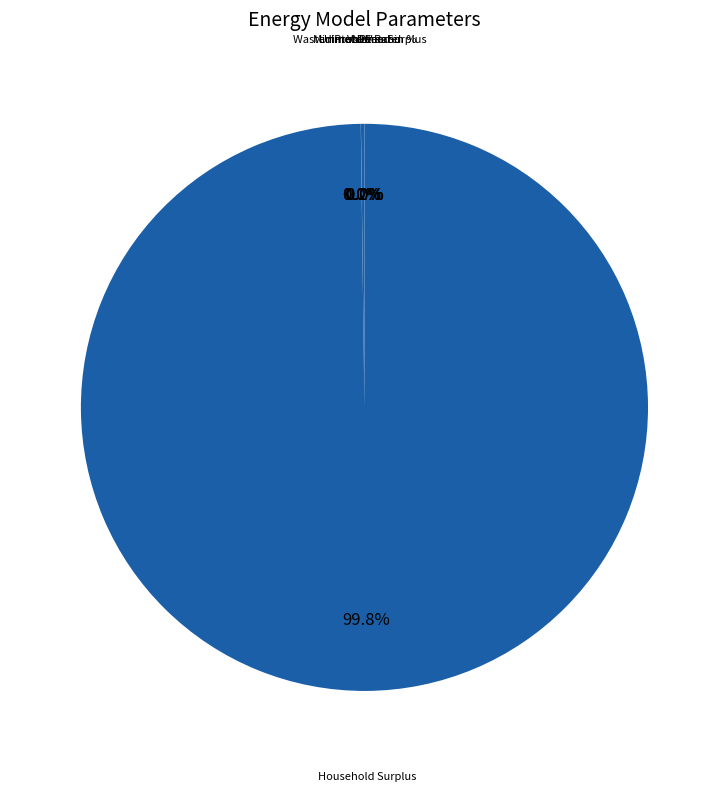

Combined, do NPV and Unmet Demand account for over 50%?

No